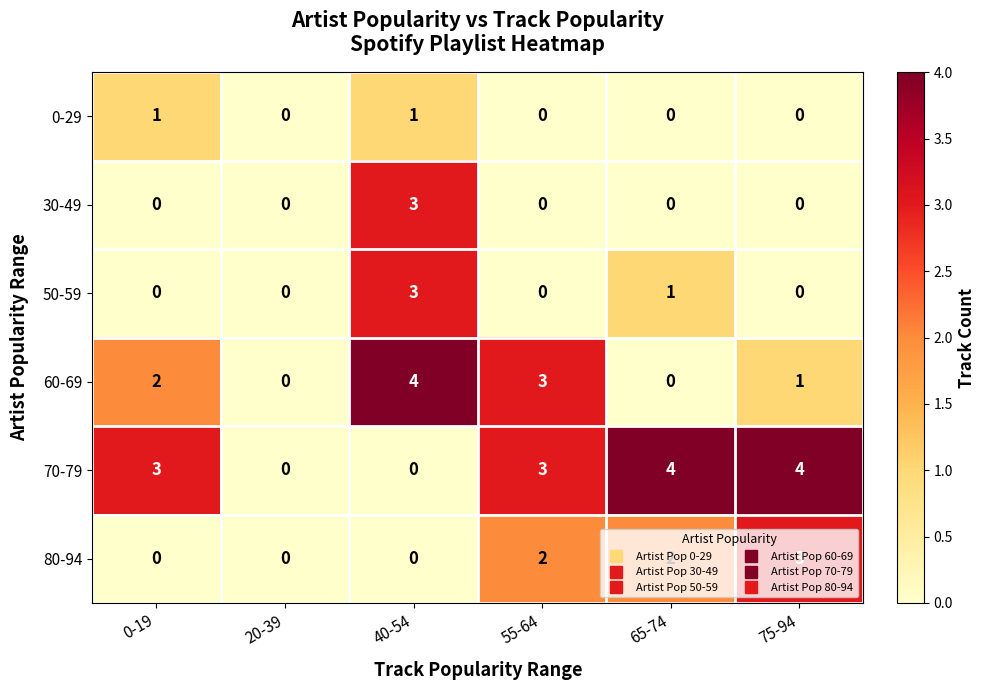

How many data points does each series have?

6